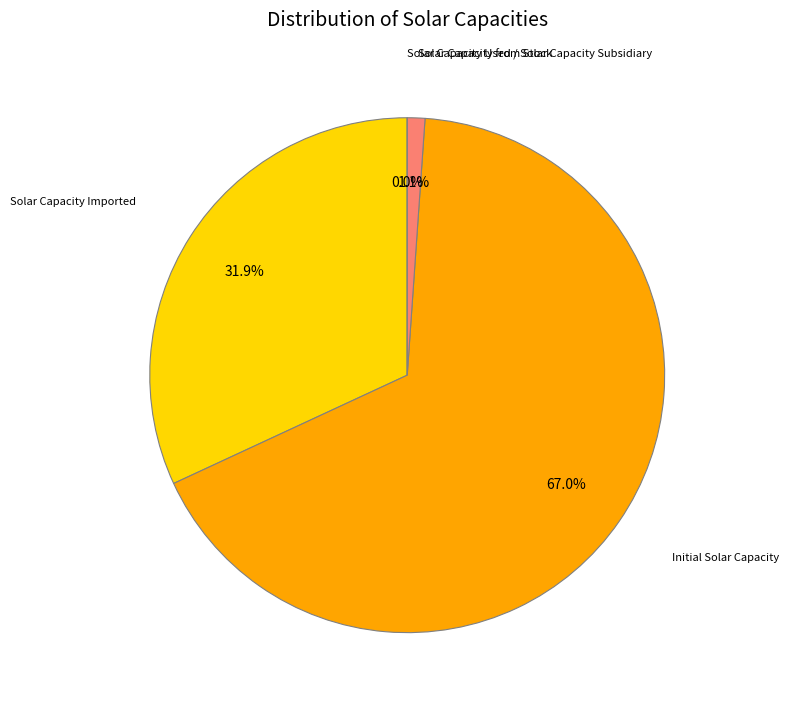

Does 35 account for over 50% of the chart?

No